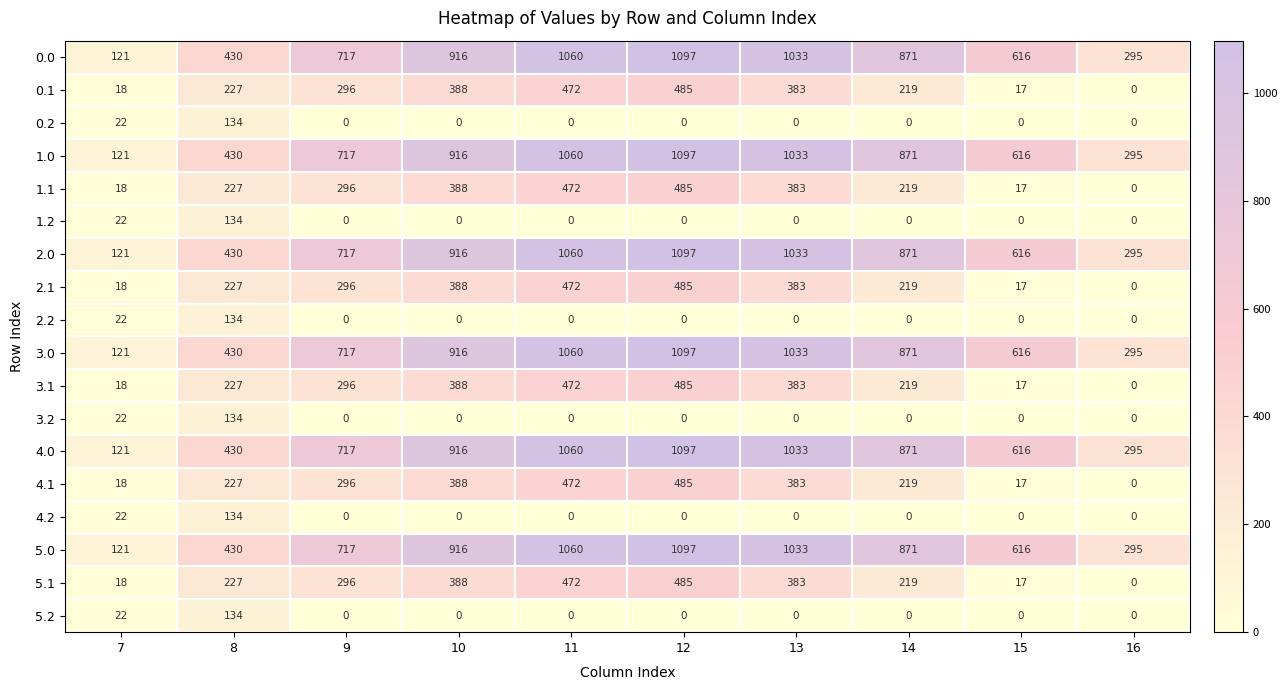

What is the spread (max minus min) of values at 13?

1033